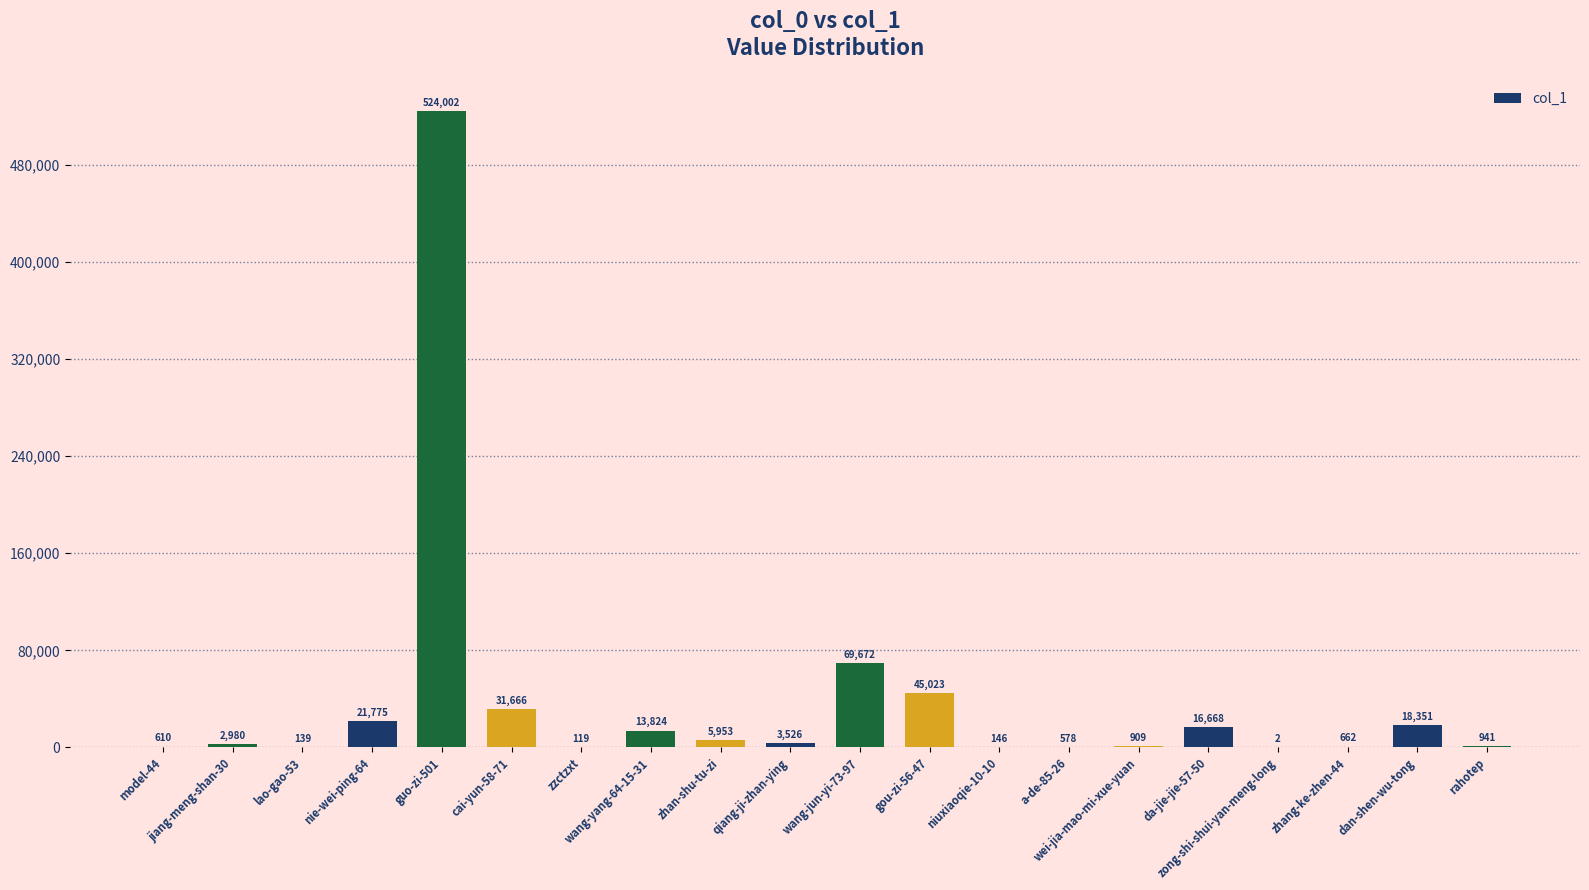

What is the sum of all values?

757546